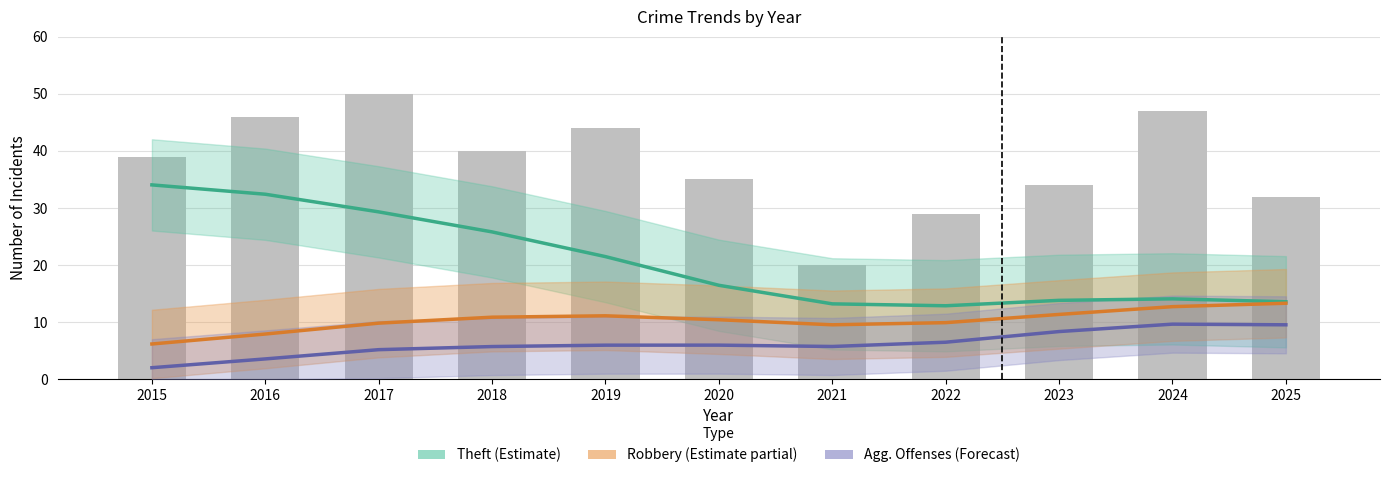

Is it true that Robbery (Estimate partial) equals 6.2 at 2024?

False